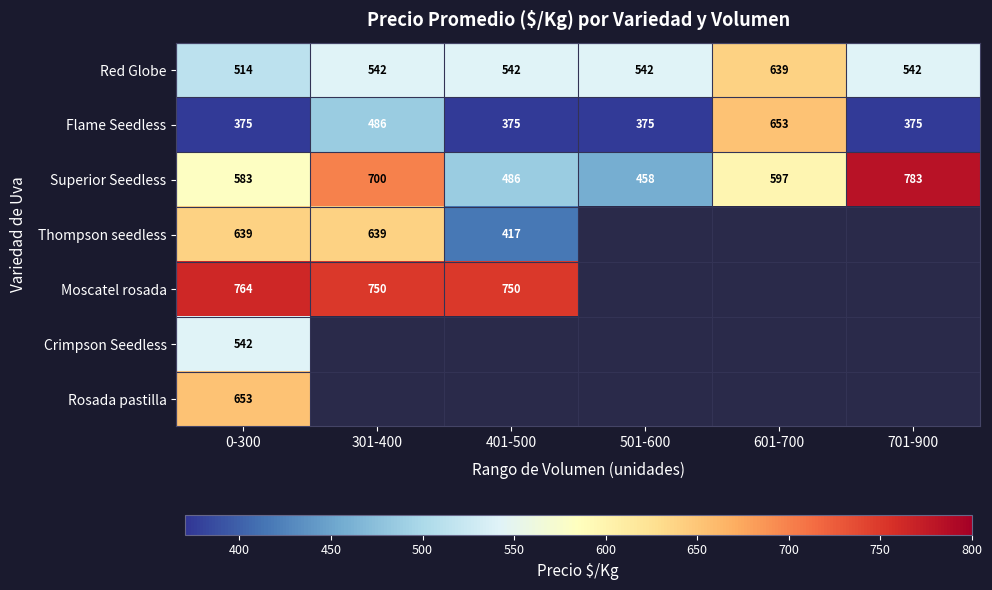

What is the difference between the highest and lowest values at 701-900?

408.0